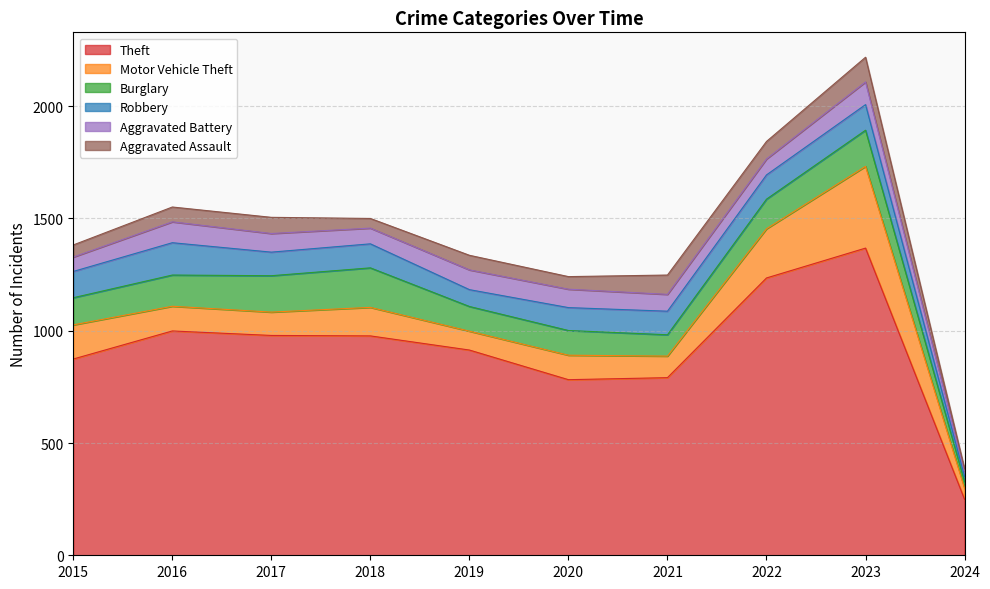

At which label does Theft reach its minimum?

2024